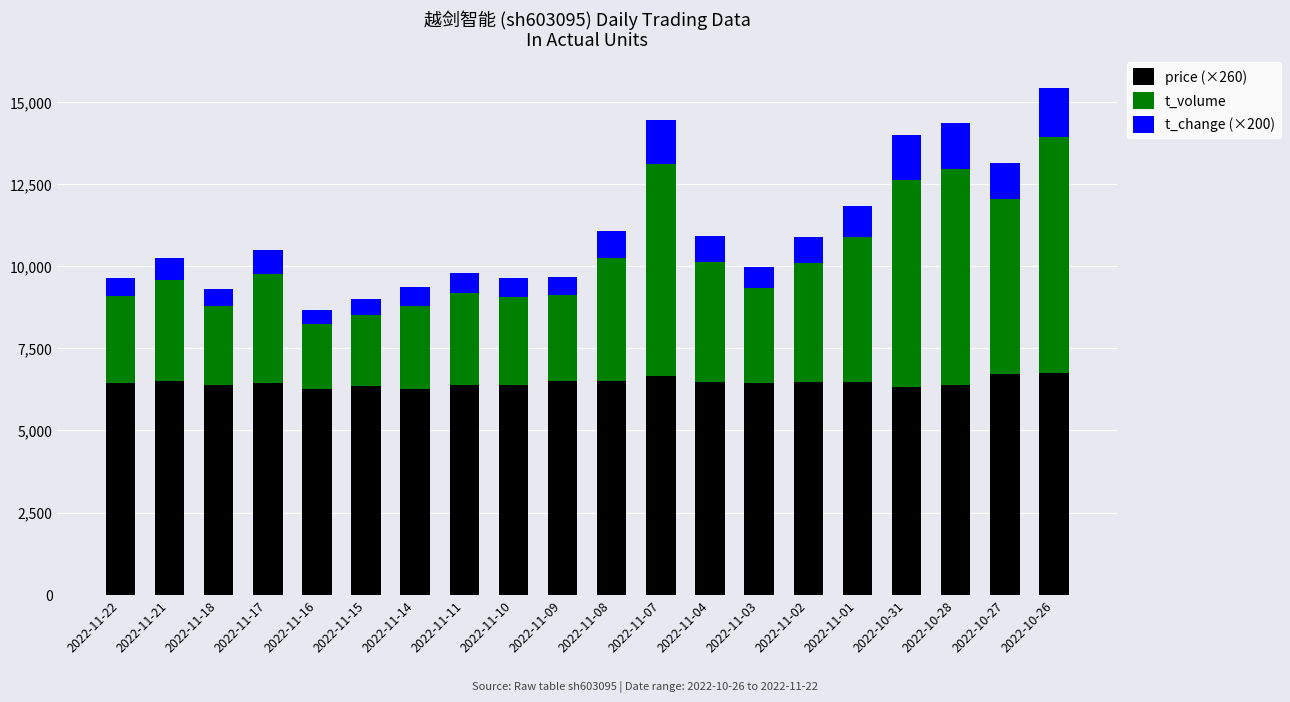

At which category is the sum across all series the highest?

2022-10-26